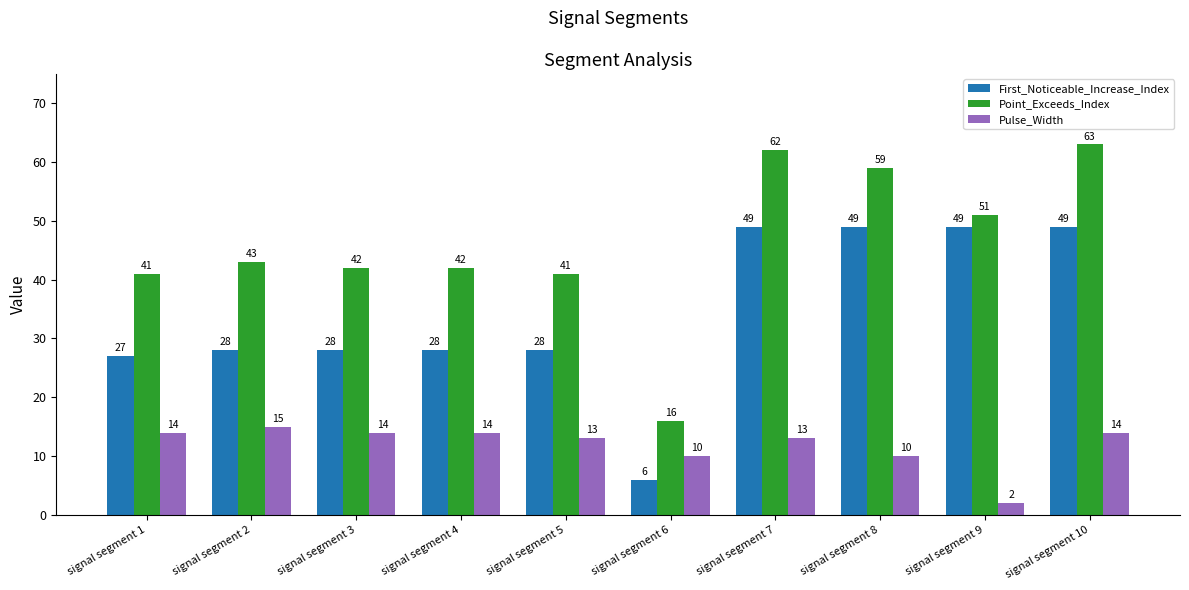

Where is First_Noticeable_Increase_Index nearest to the value 27?

signal segment 1